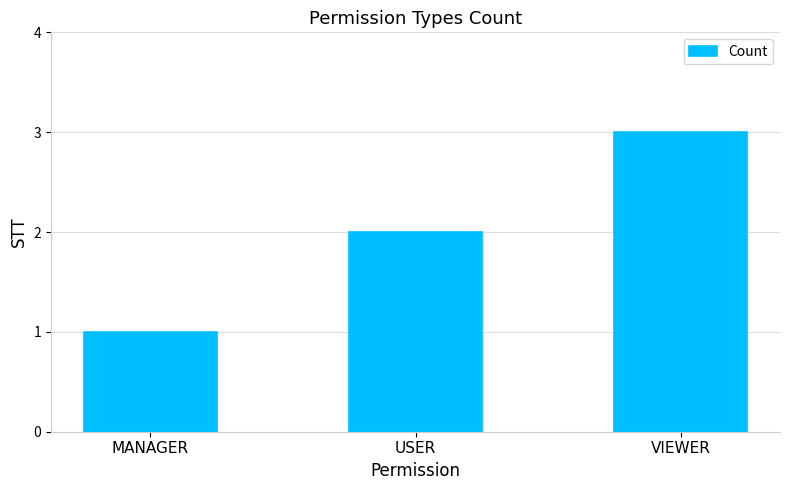

What is the approximate value at VIEWER?

3